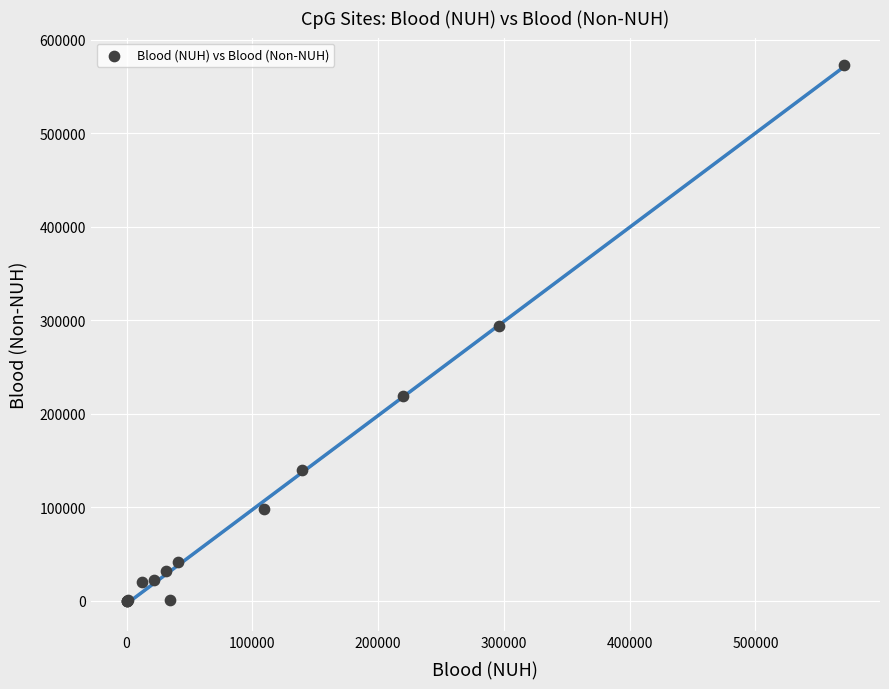

What Y value in the scatter plot is closest to 286729?

293444